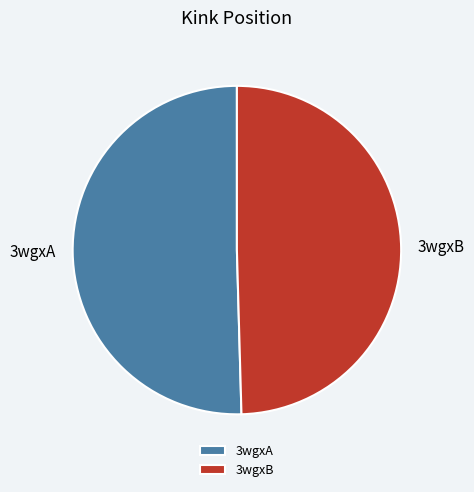

Rank the categories by value from lowest to highest.

3wgxB, 3wgxA